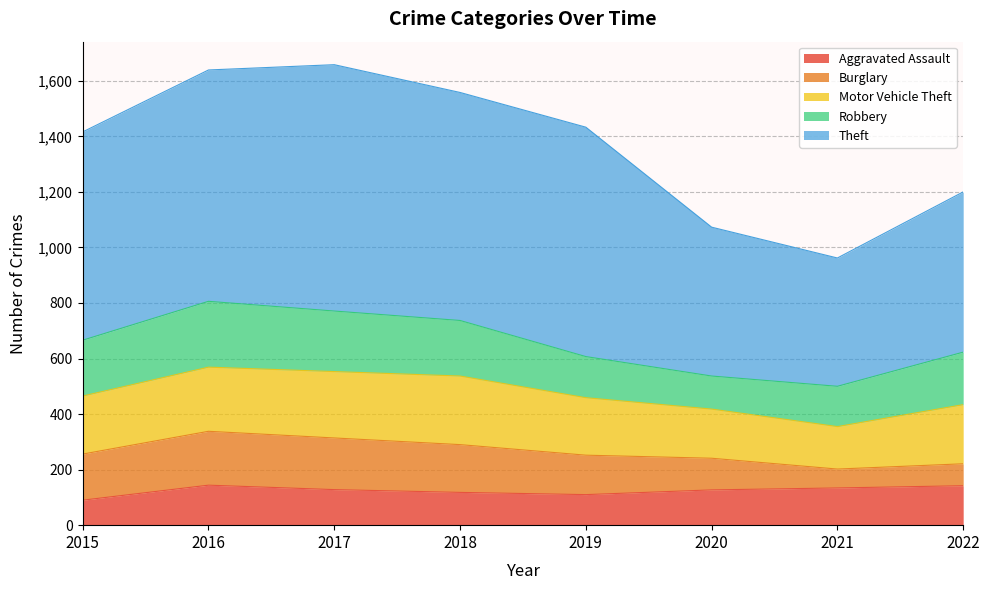

Which series changed the most between 2019 and 2022?

Theft